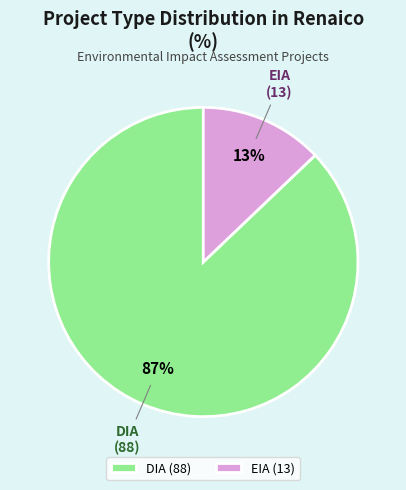

Rank the categories by value from lowest to highest.

EIA, DIA